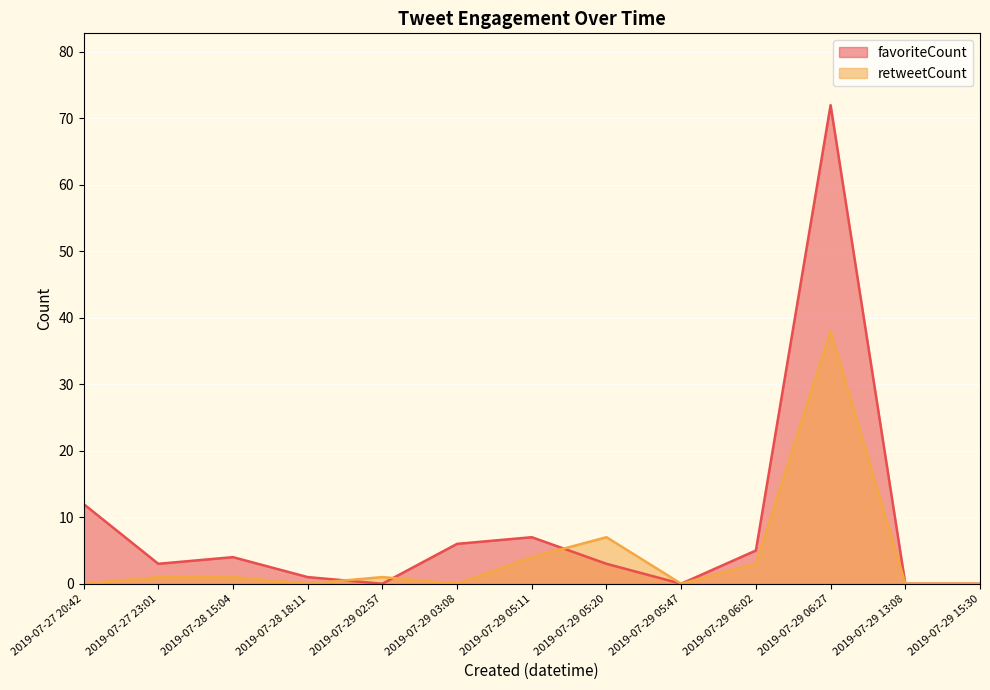

In favoriteCount, how many points are higher than both neighbors (excluding endpoints)?

3